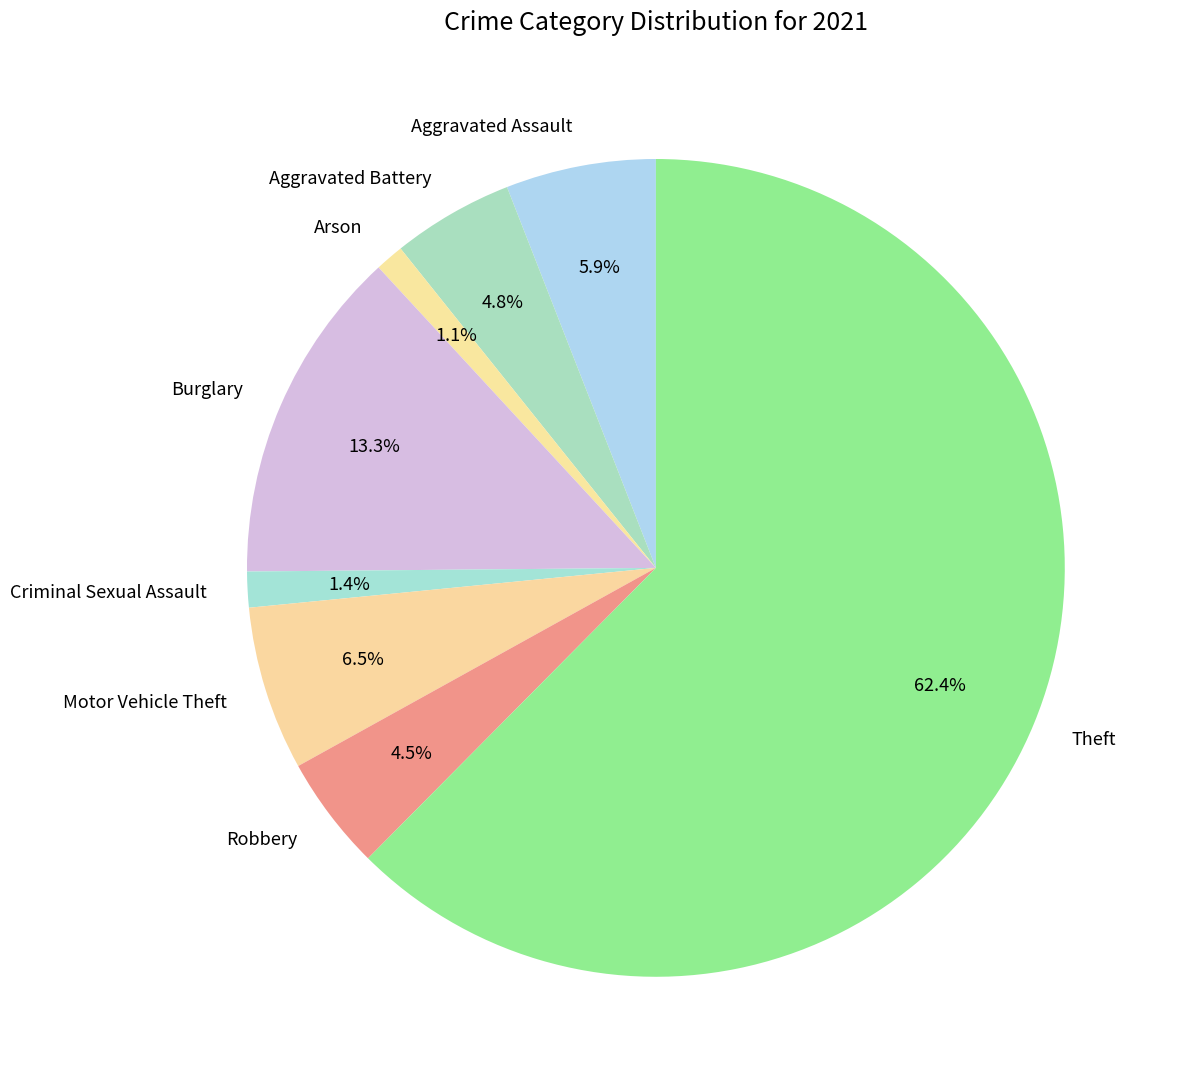

To the nearest percent, what percentage of the pie is Burglary?

13%